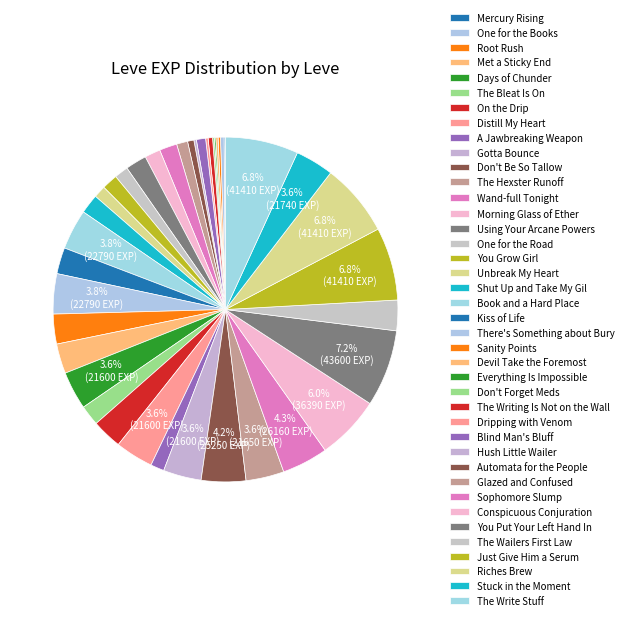

How much of the chart is everything except Just Give Him a Serum?

93.2%